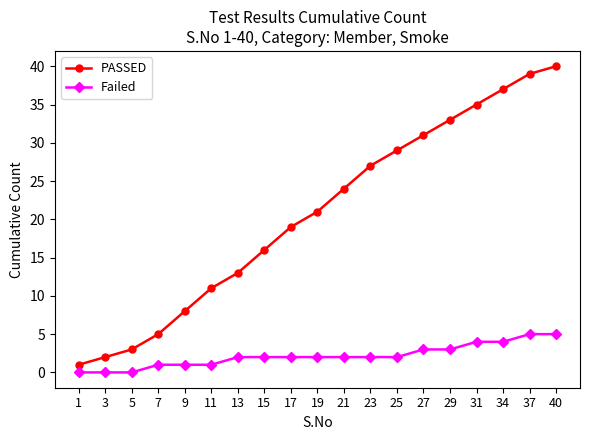

Is it true that Failed equals 4 at 34?

True